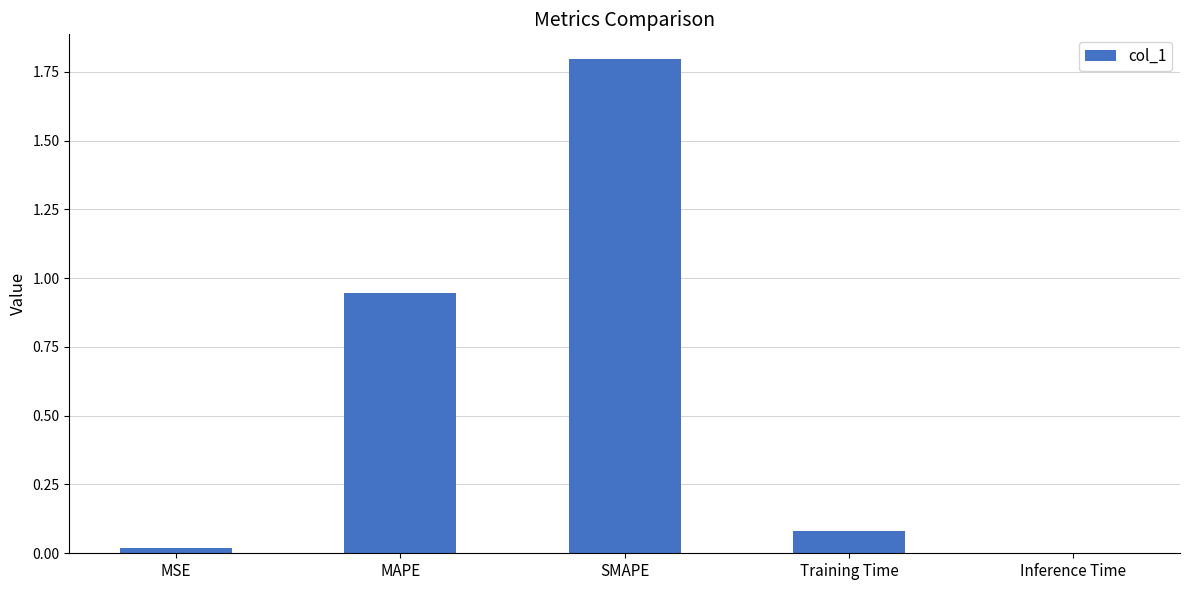

What is the change in value from MAPE to SMAPE?

+0.8